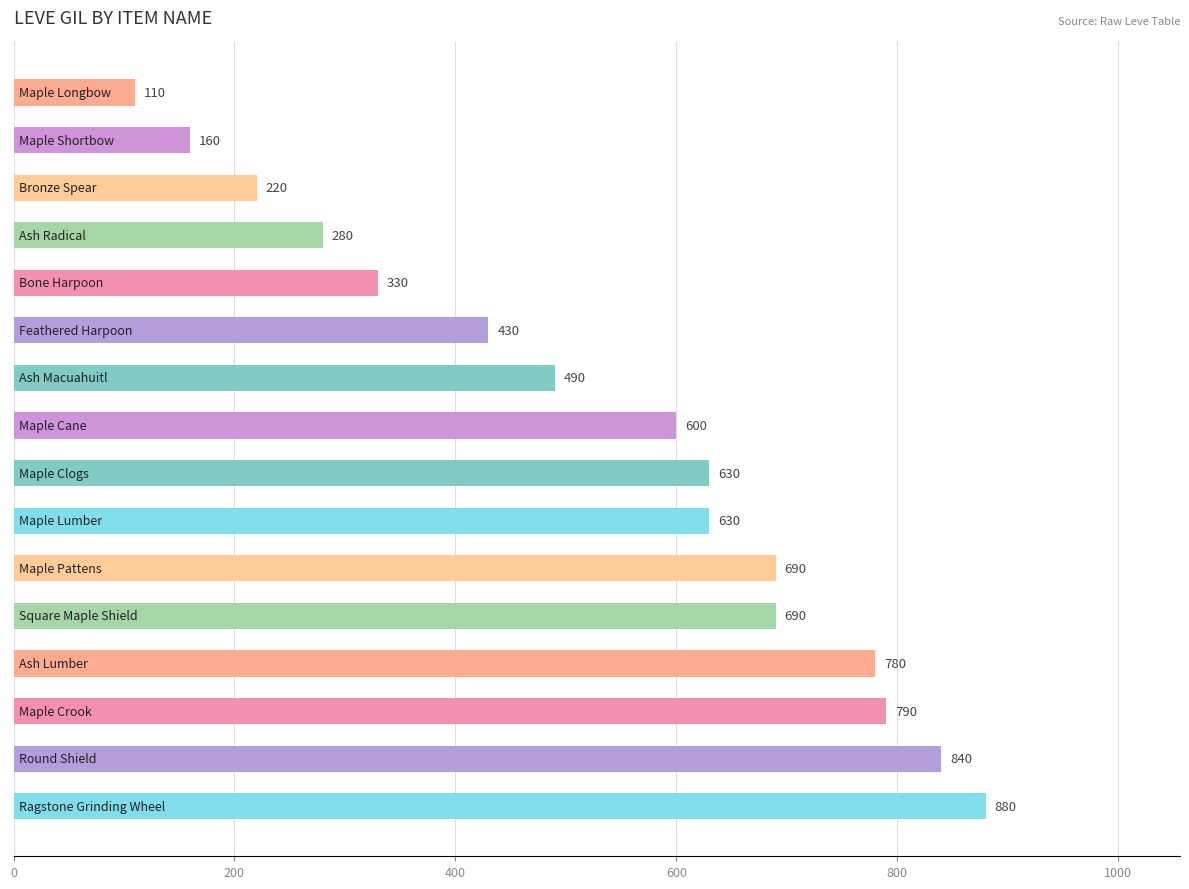

What is the sum of all values?

8550